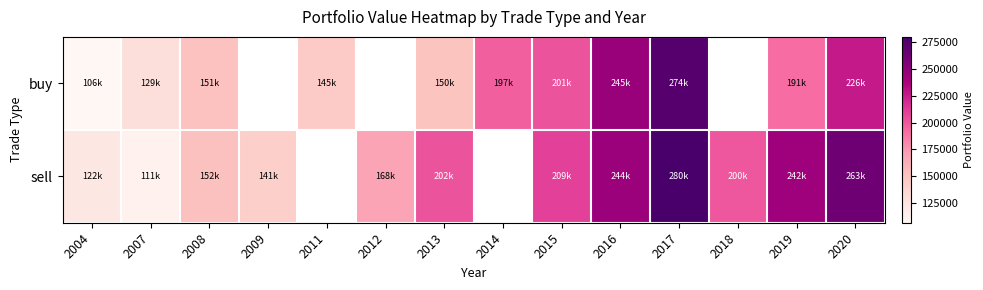

Which has a higher value, 2009 or 2008?

2008